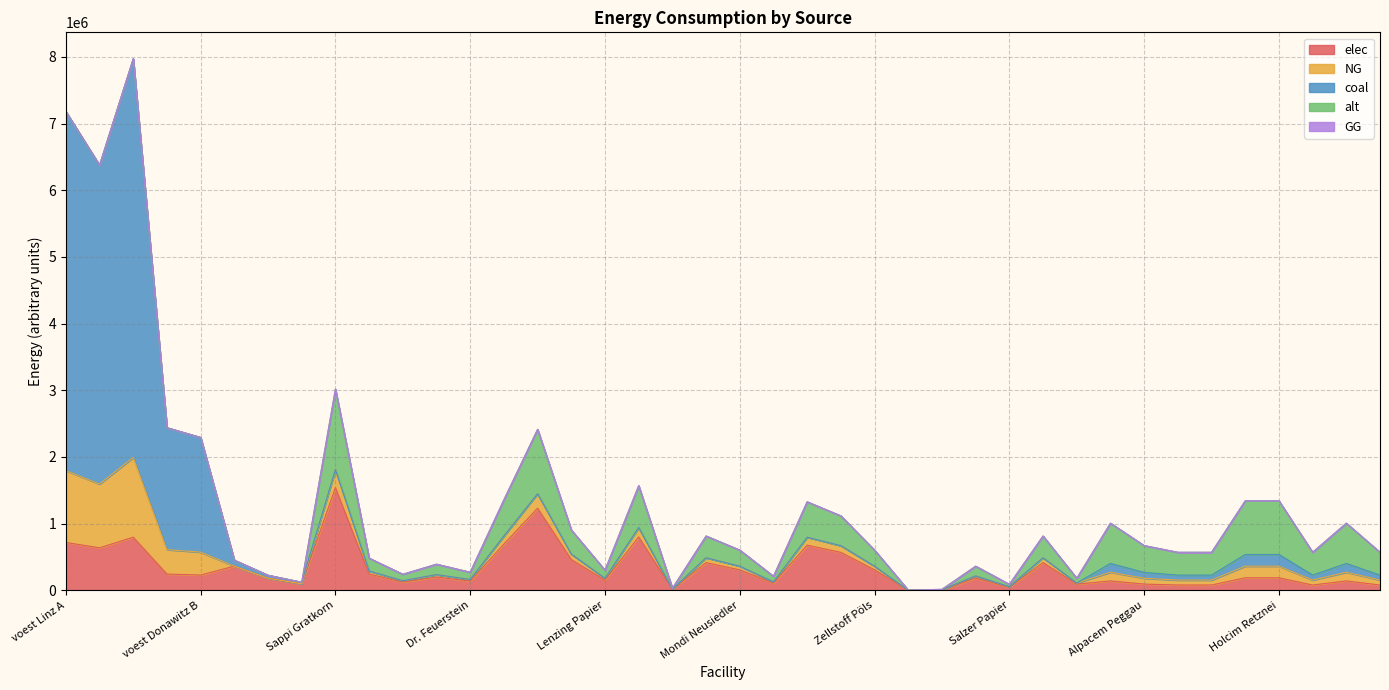

Reading right to left, extract all data points from this chart.

elec: Schretter=79916.6	Leube=141029.4	Kirchdorfer=79916.6	Holcim Retznei=188039.2	Holcim Mannersdorf=188039.2	Danucem=79916.6	Baumit=79916.6	Alpacem Peggau=94019.6	Alpacem Wietersdorf=141029.4	Papierfabrik Wattens=92372.6	UPM-Kymmene=415676.6	Salzer Papier=46186.3	Rondo Ganahl=184745.1	Profümed=7697.7	Poneder=1539.5	Zellstoff Pöls=307908.6	Norske Skog=569630.8	Smurfit Kappa=677398.8	Ybbstaler=107768.0	Mondi Neusiedler=307908.6	Mondi Frantschach=415676.6	Merckens=15395.4	Mayr-Meinhof=800562.3	Lenzing Papier=153954.3	Lenzing=461862.8	Laakirchen Papier=1231634.2	W. Hamburger=692794.3	Dr. Feuerstein=138558.9	Essity Austria=200140.6	Brigl&Bergmeister=123163.4	AustroCell=246326.9	Sappi Gratkorn=1539542.8	Breitendorf=97187.8	Böhler Edelstahl=181122.7	Marienhütte Graz=362245.4	voest Donawitz B=229326.3	voest Donawitz A=243964.2	voest Linz C=797050.6	voest Linz B=637640.5	voest Linz A=718182.8
NG: Schretter=74208.3	Leube=130955.9	Kirchdorfer=74208.3	Holcim Retznei=174607.8	Holcim Mannersdorf=174607.8	Danucem=74208.3	Baumit=74208.3	Alpacem Peggau=87303.9	Alpacem Wietersdorf=130955.9	Papierfabrik Wattens=16301.0	UPM-Kymmene=73354.7	Salzer Papier=8150.5	Rondo Ganahl=32602.1	Profümed=1358.4	Poneder=271.7	Zellstoff Pöls=54336.8	Norske Skog=100523.1	Smurfit Kappa=119541.0	Ybbstaler=19017.9	Mondi Neusiedler=54336.8	Mondi Frantschach=73354.7	Merckens=2716.8	Mayr-Meinhof=141275.7	Lenzing Papier=27168.4	Lenzing=81505.2	Laakirchen Papier=217347.2	W. Hamburger=122257.8	Dr. Feuerstein=24451.6	Essity Austria=35318.9	Brigl&Bergmeister=21734.7	AustroCell=43469.4	Sappi Gratkorn=271684.0	Breitendorf=0.0	Böhler Edelstahl=0.0	Marienhütte Graz=0.0	voest Donawitz B=343989.5	voest Donawitz A=365946.2	voest Linz C=1195575.9	voest Linz B=956460.7	voest Linz A=1077274.2
coal: Schretter=74208.3	Leube=130955.9	Kirchdorfer=74208.3	Holcim Retznei=174607.8	Holcim Mannersdorf=174607.8	Danucem=74208.3	Baumit=74208.3	Alpacem Peggau=87303.9	Alpacem Wietersdorf=130955.9	Papierfabrik Wattens=0.0	UPM-Kymmene=0.0	Salzer Papier=0.0	Rondo Ganahl=0.0	Profümed=0.0	Poneder=0.0	Zellstoff Pöls=0.0	Norske Skog=0.0	Smurfit Kappa=0.0	Ybbstaler=0.0	Mondi Neusiedler=0.0	Mondi Frantschach=0.0	Merckens=0.0	Mayr-Meinhof=0.0	Lenzing Papier=0.0	Lenzing=0.0	Laakirchen Papier=0.0	W. Hamburger=0.0	Dr. Feuerstein=0.0	Essity Austria=0.0	Brigl&Bergmeister=0.0	AustroCell=0.0	Sappi Gratkorn=0.0	Breitendorf=24297.0	Böhler Edelstahl=45280.7	Marienhütte Graz=90561.3	voest Donawitz B=1719947.4	voest Donawitz A=1829731.2	voest Linz C=5977879.6	voest Linz B=4782303.7	voest Linz A=5386370.8
alt: Schretter=342499.9	Leube=604411.6	Kirchdorfer=342499.9	Holcim Retznei=805882.2	Holcim Mannersdorf=805882.2	Danucem=342499.9	Baumit=342499.9	Alpacem Peggau=402941.1	Alpacem Wietersdorf=604411.6	Papierfabrik Wattens=72449.1	UPM-Kymmene=326020.8	Salzer Papier=36224.5	Rondo Ganahl=144898.1	Profümed=6037.4	Poneder=1207.5	Zellstoff Pöls=241496.9	Norske Skog=446769.3	Smurfit Kappa=531293.2	Ybbstaler=84523.9	Mondi Neusiedler=241496.9	Mondi Frantschach=326020.8	Merckens=12074.9	Mayr-Meinhof=627892.0	Lenzing Papier=120748.5	Lenzing=362245.4	Laakirchen Papier=965987.6	W. Hamburger=543368.1	Dr. Feuerstein=108673.6	Essity Austria=156973.0	Brigl&Bergmeister=96598.8	AustroCell=193197.5	Sappi Gratkorn=1207484.6	Breitendorf=0.0	Böhler Edelstahl=0.0	Marienhütte Graz=0.0	voest Donawitz B=0.0	voest Donawitz A=0.0	voest Linz C=0.0	voest Linz B=0.0	voest Linz A=0.0
GG: Schretter=0.0	Leube=0.0	Kirchdorfer=0.0	Holcim Retznei=0.0	Holcim Mannersdorf=0.0	Danucem=0.0	Baumit=0.0	Alpacem Peggau=0.0	Alpacem Wietersdorf=0.0	Papierfabrik Wattens=0.0	UPM-Kymmene=0.0	Salzer Papier=0.0	Rondo Ganahl=0.0	Profümed=0.0	Poneder=0.0	Zellstoff Pöls=0.0	Norske Skog=0.0	Smurfit Kappa=0.0	Ybbstaler=0.0	Mondi Neusiedler=0.0	Mondi Frantschach=0.0	Merckens=0.0	Mayr-Meinhof=0.0	Lenzing Papier=0.0	Lenzing=0.0	Laakirchen Papier=0.0	W. Hamburger=0.0	Dr. Feuerstein=0.0	Essity Austria=0.0	Brigl&Bergmeister=0.0	AustroCell=0.0	Sappi Gratkorn=0.0	Breitendorf=0.0	Böhler Edelstahl=0.0	Marienhütte Graz=0.0	voest Donawitz B=0.0	voest Donawitz A=0.0	voest Linz C=0.0	voest Linz B=0.0	voest Linz A=0.0